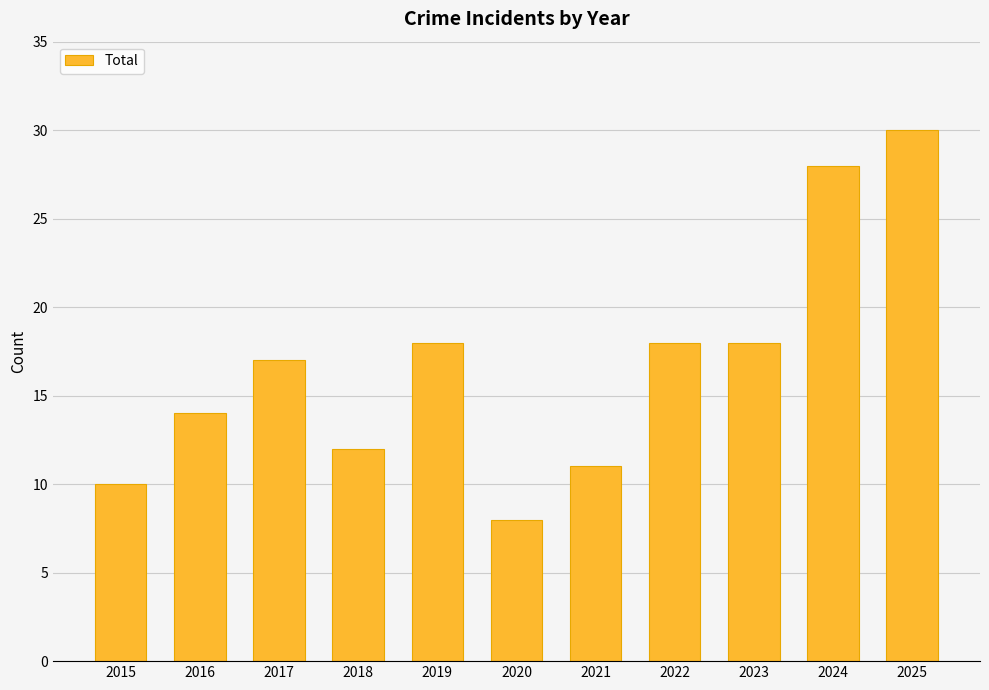

Are the bars grouped side by side (vs. stacked)?

No